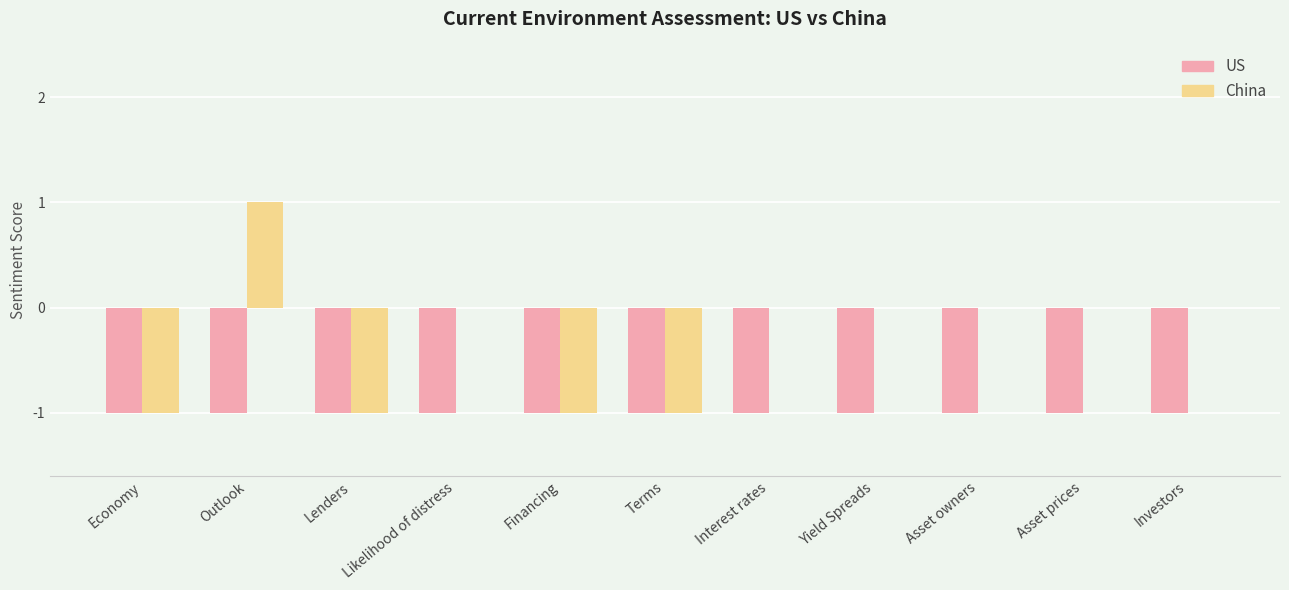

At which category is the sum across all series the highest?

Outlook